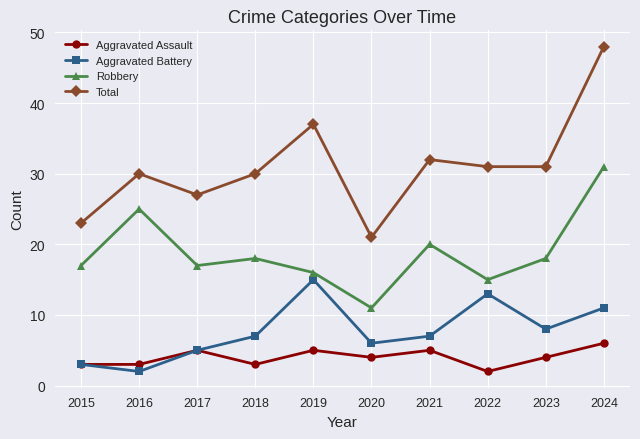

What are all the series names shown in the legend?

Aggravated Assault, Aggravated Battery, Robbery, Total